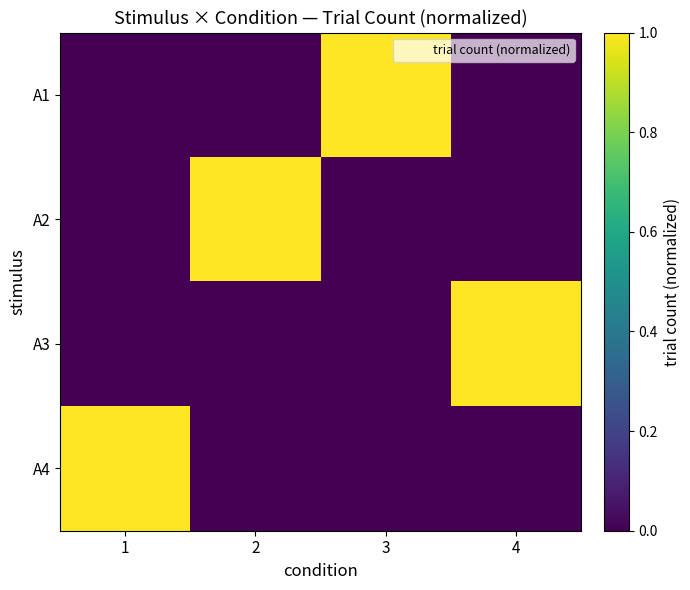

What is the total value across all series at 2?

1